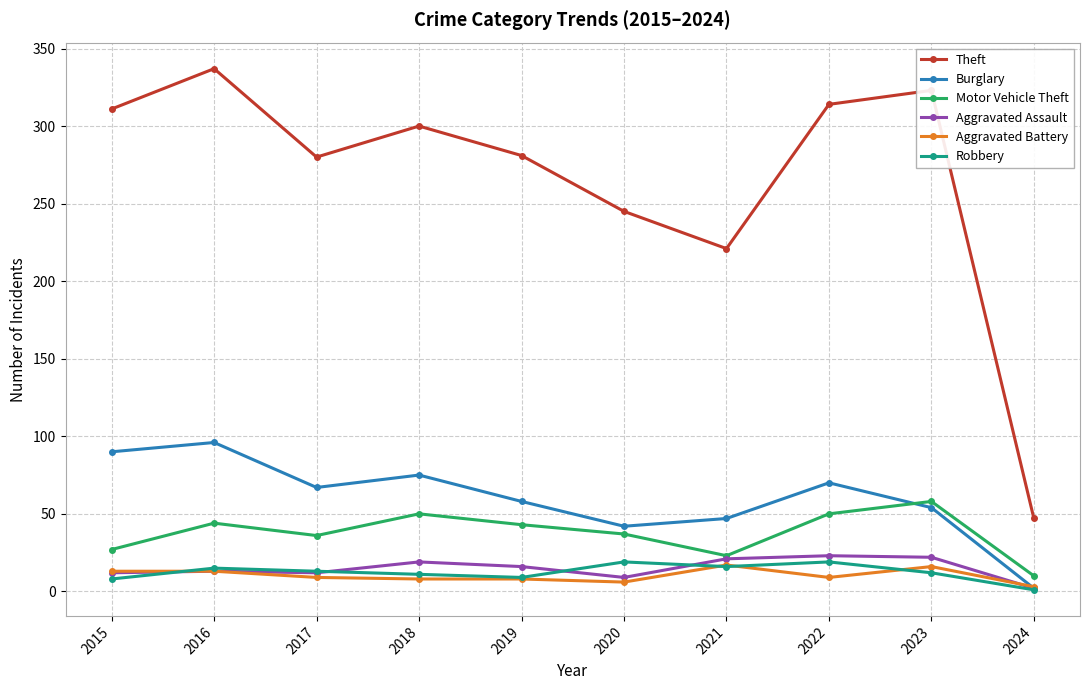

True or false: Theft and Motor Vehicle Theft cross at least once.

False